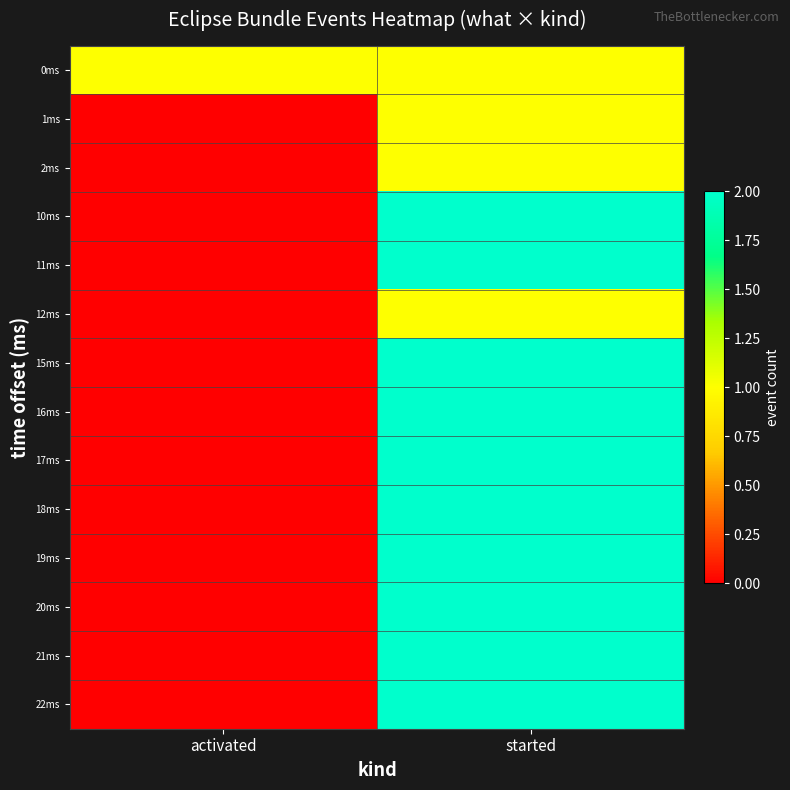

What is the greatest value displayed?

2